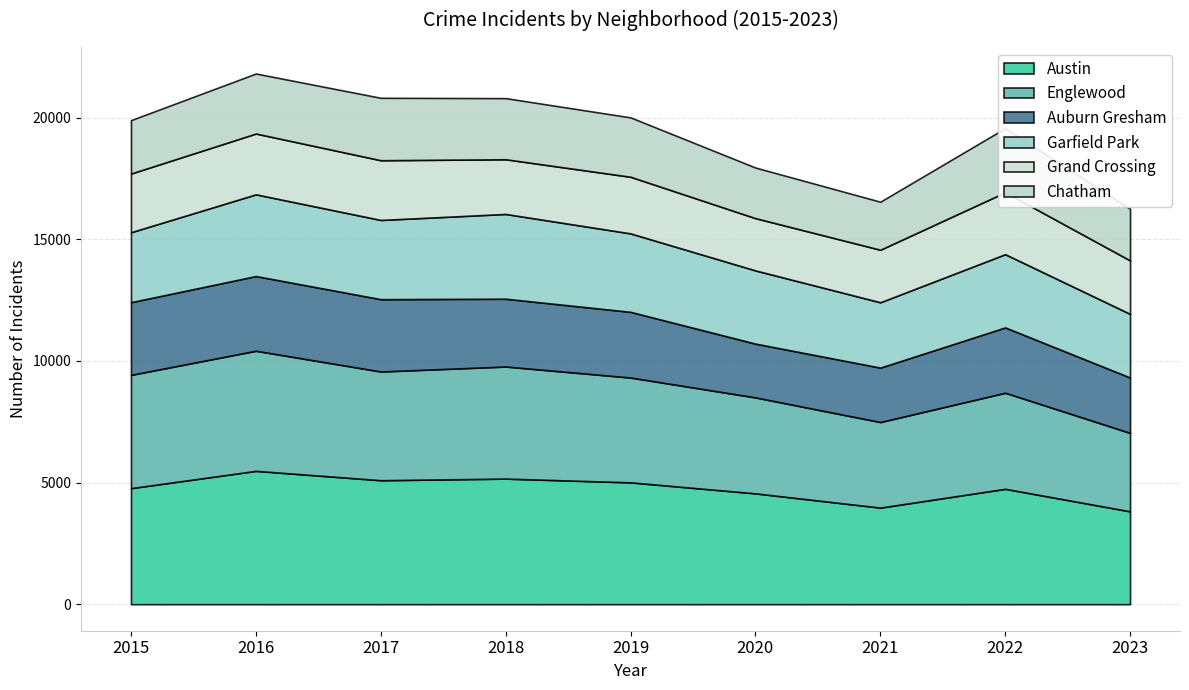

What is the average value of the Auburn Gresham series?

2659